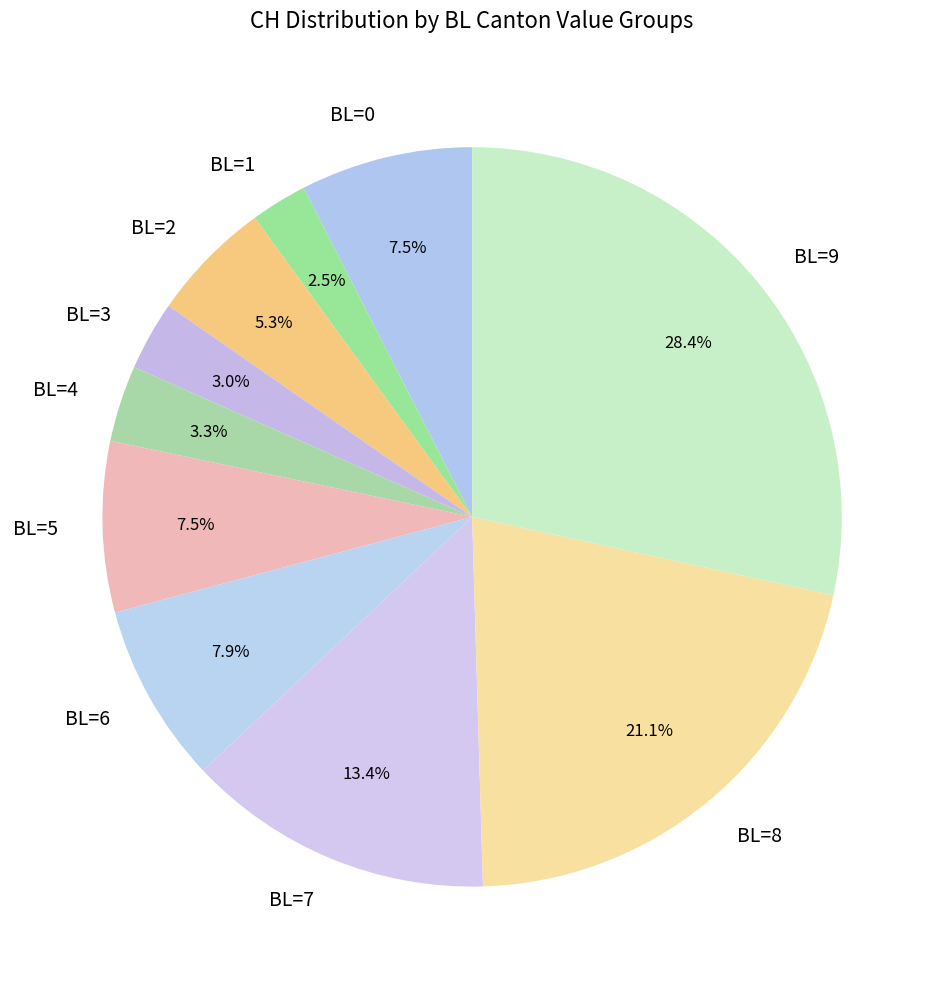

Does BL=5 represent more than half of the total?

No